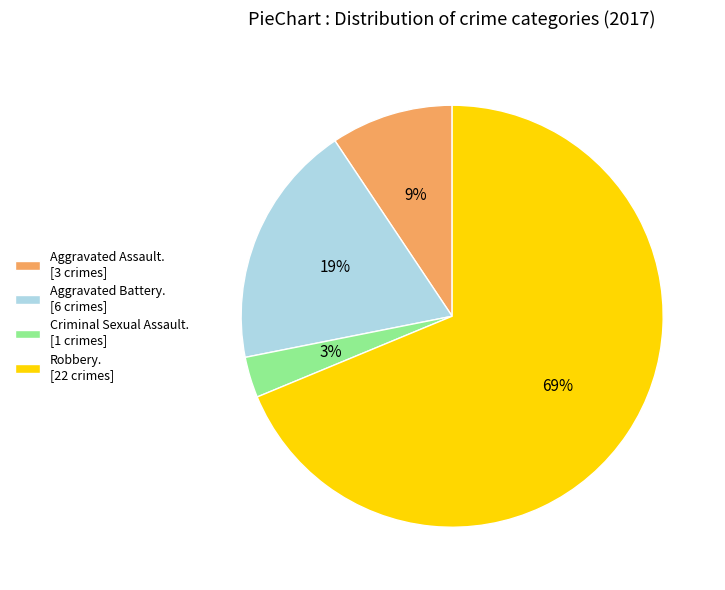

Is there a majority slice in this chart?

Yes